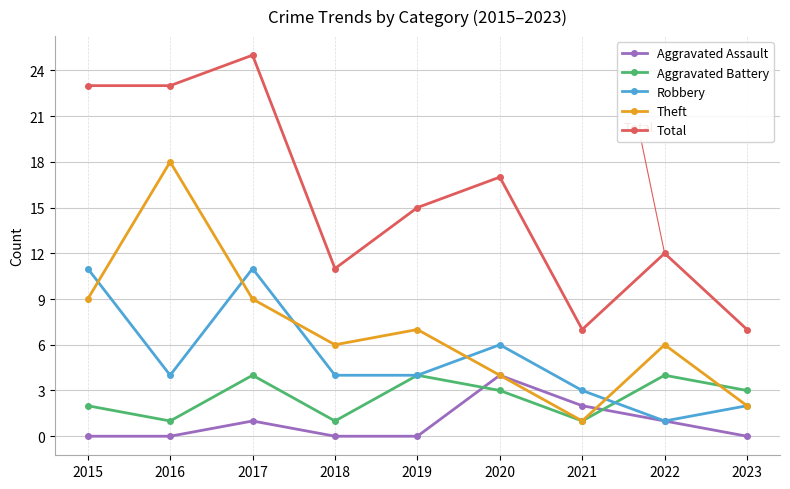

Reading left to right, what are all the values shown in this chart?

Aggravated Assault: 0	0	1	0	0	4	2	1	0
Aggravated Battery: 2	1	4	1	4	3	1	4	3
Robbery: 11	4	11	4	4	6	3	1	2
Theft: 9	18	9	6	7	4	1	6	2
Total: 23	23	25	11	15	17	7	12	7